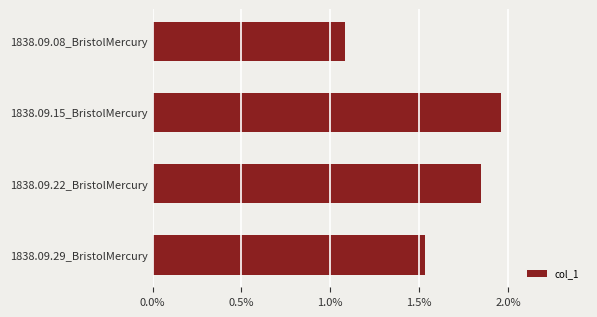

At which category does the chart reach its peak across all series?

1838.09.15_BristolMercury